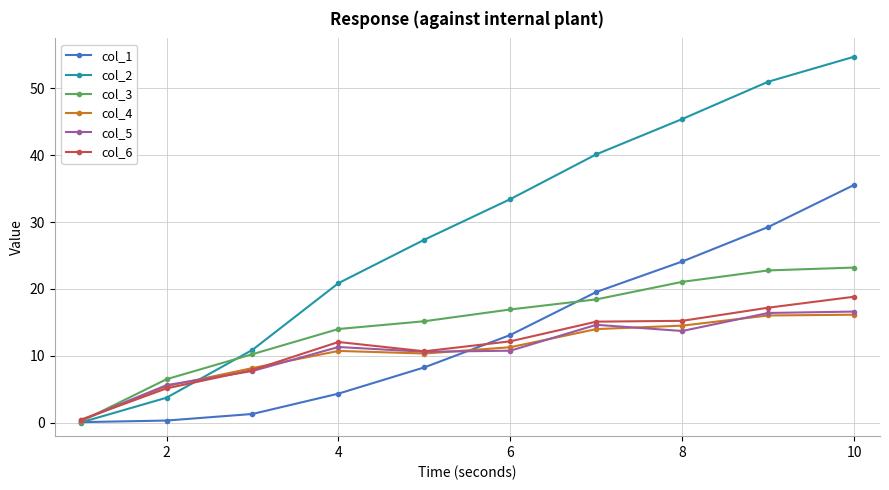

Which series has the largest range (max minus min)?

col_2